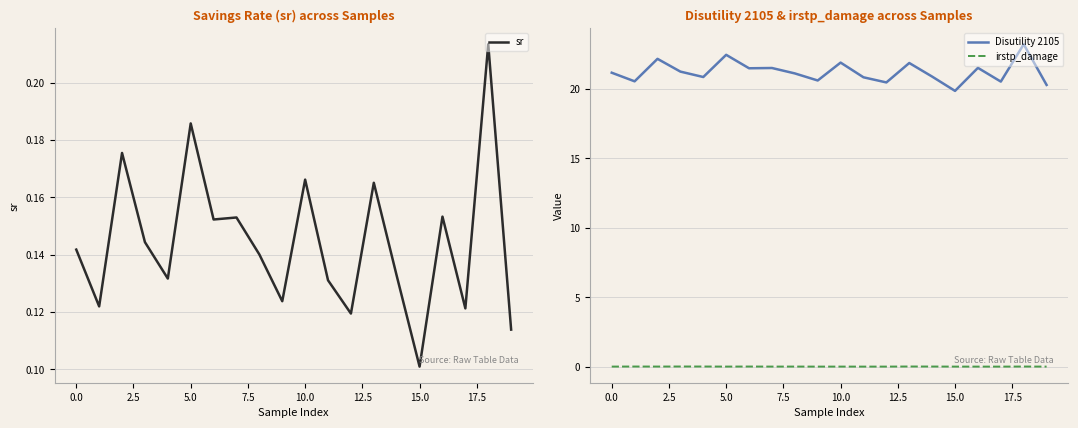

At which label is sr closest to 0?

15.0